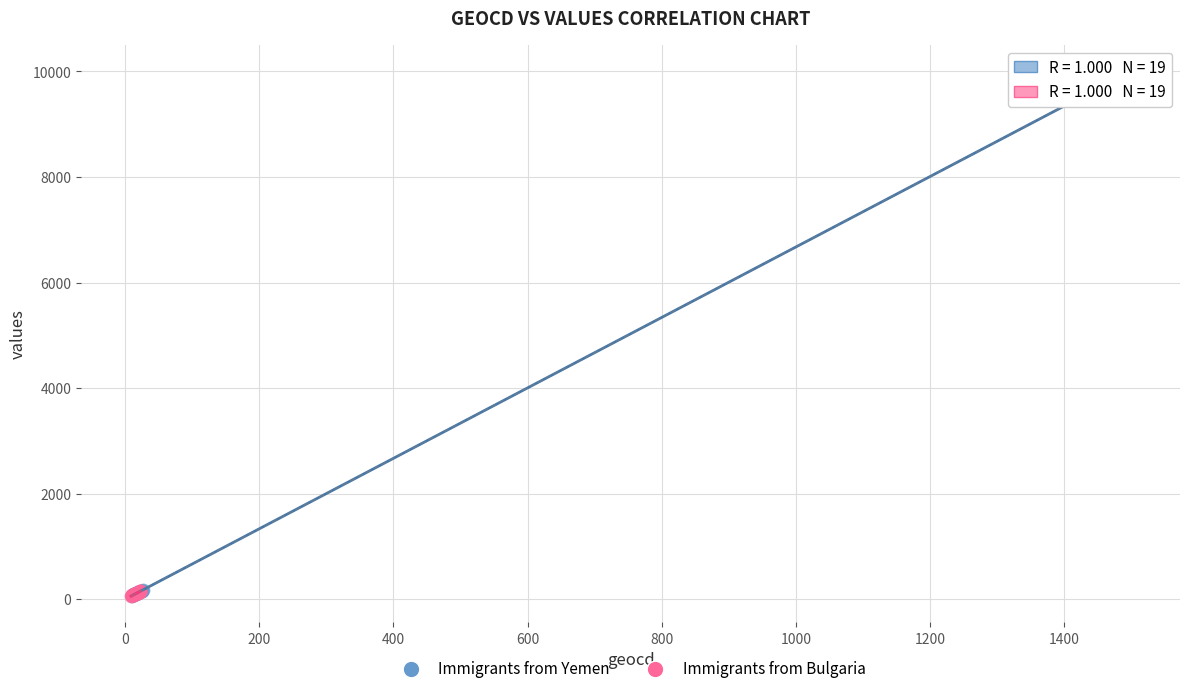

What are all the series names shown in the legend?

Immigrants from Yemen, Immigrants from Bulgaria